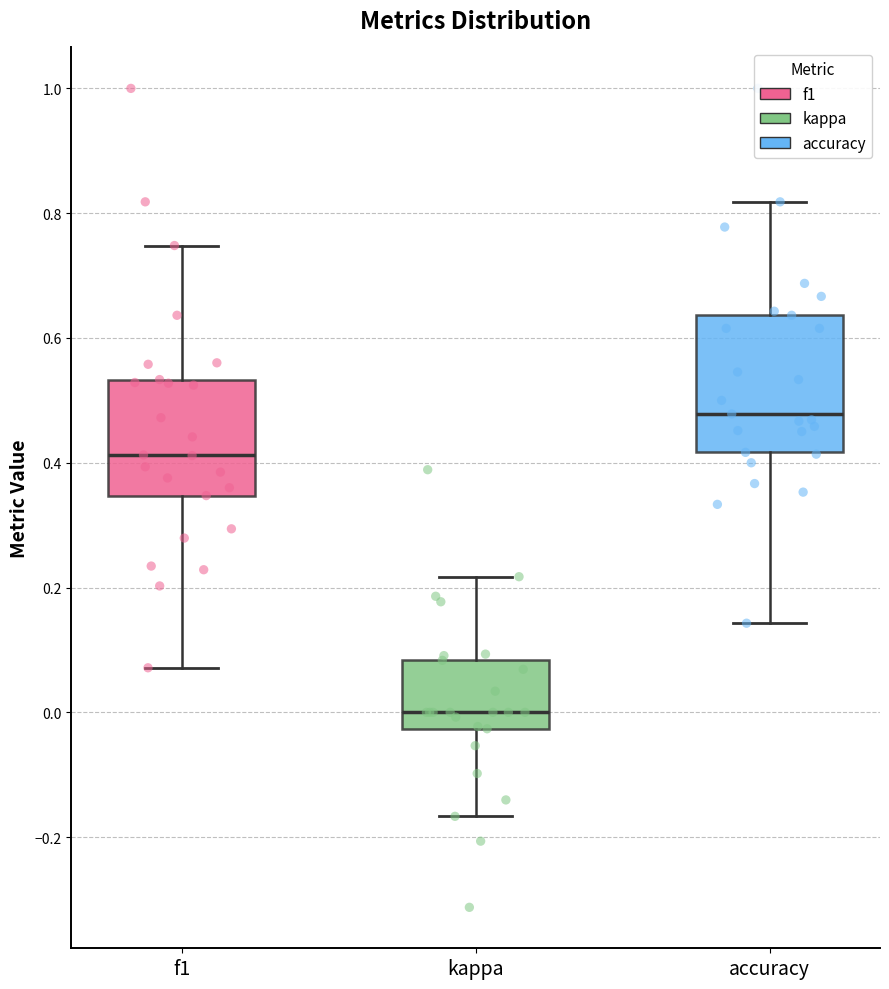

Where is the upper edge of the box for kappa on the y-axis? The values are not printed on the chart, so give them approximately, as read against the axis.

0.08